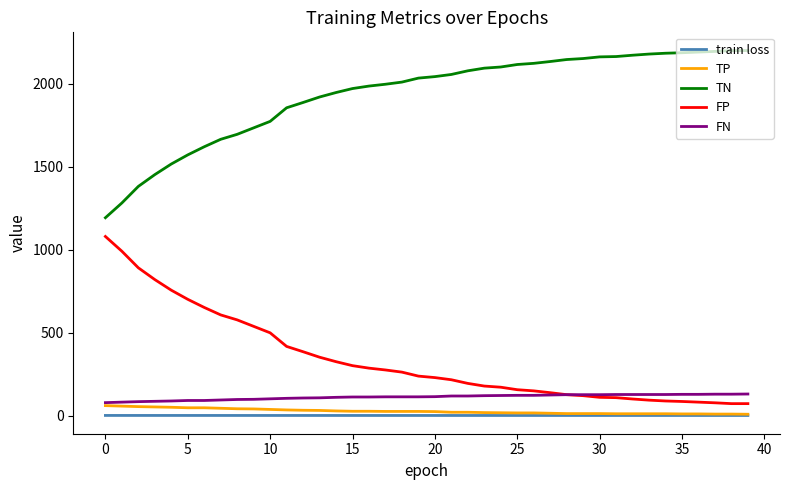

What is the maximum value for FN?

130.0